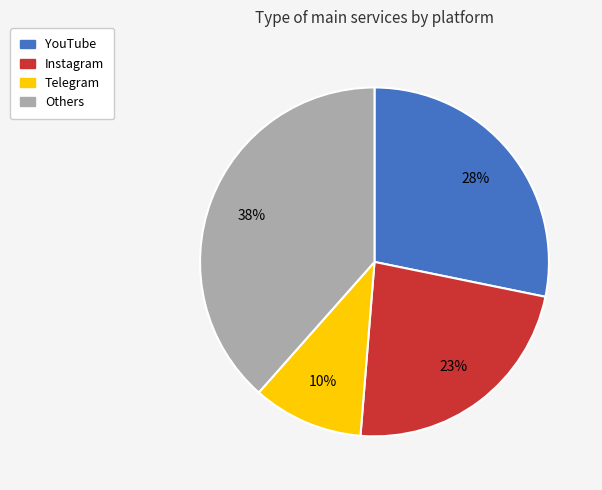

What is the ratio of the value at YouTube to the value at Instagram?

1.2